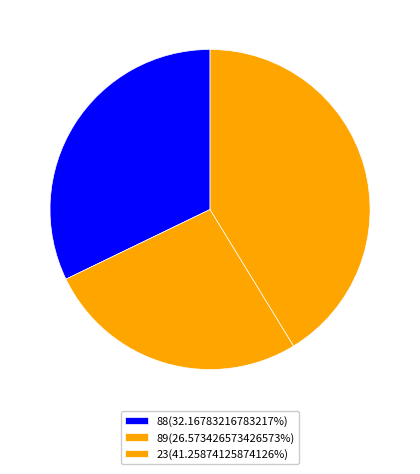

To the nearest percent, what is the combined percentage of 23 and 88?

73%